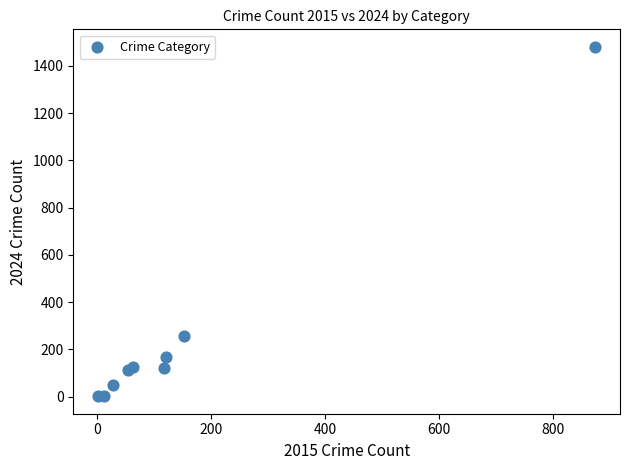

What Y value in the scatter plot is closest to 741?

259